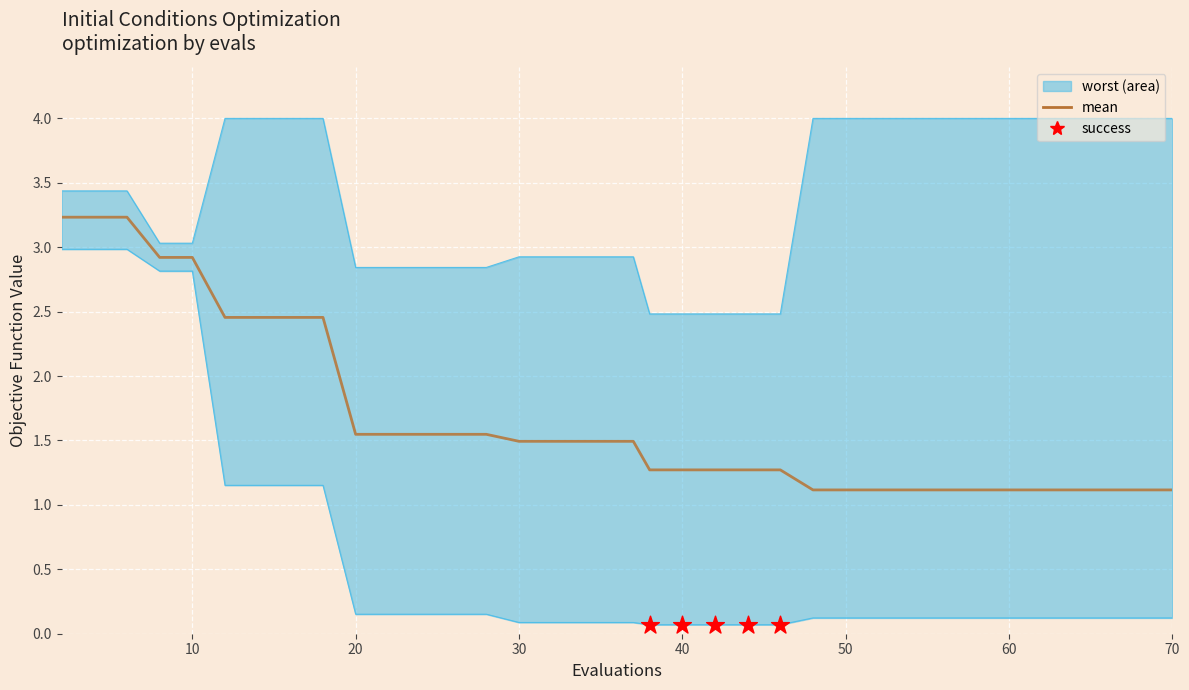

At how many categories does at least one series exceed 1?

40